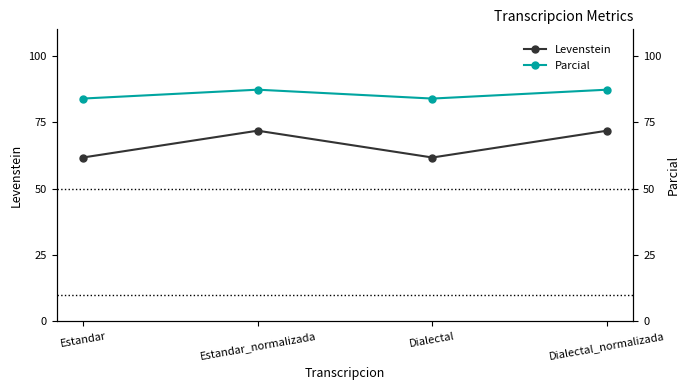

How many lines are shown in the chart?

2